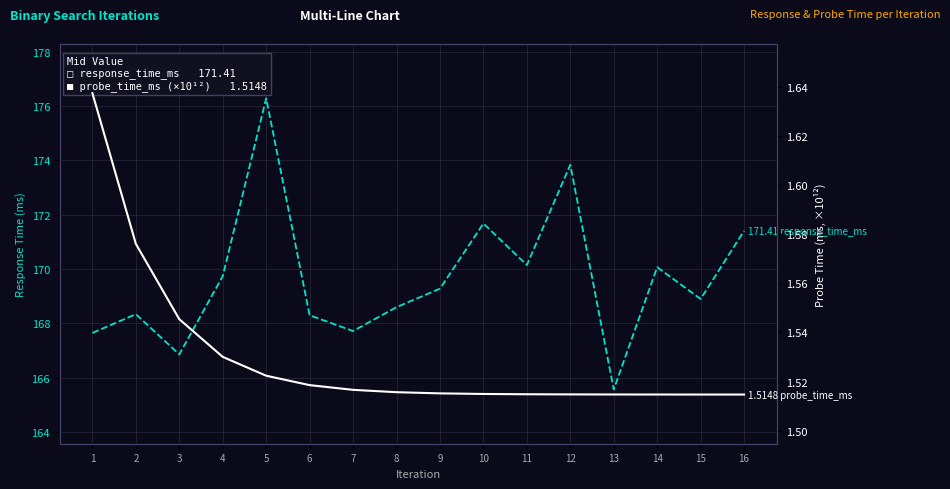

What is the difference between the highest and lowest values at 2?

166.8